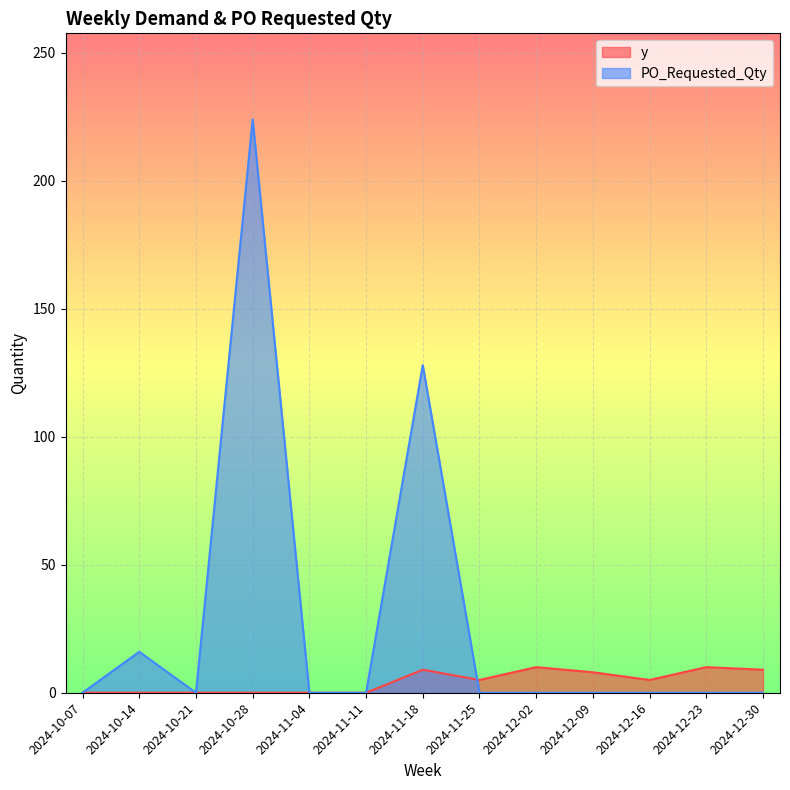

What are all the series names shown in the legend?

y, PO_Requested_Qty